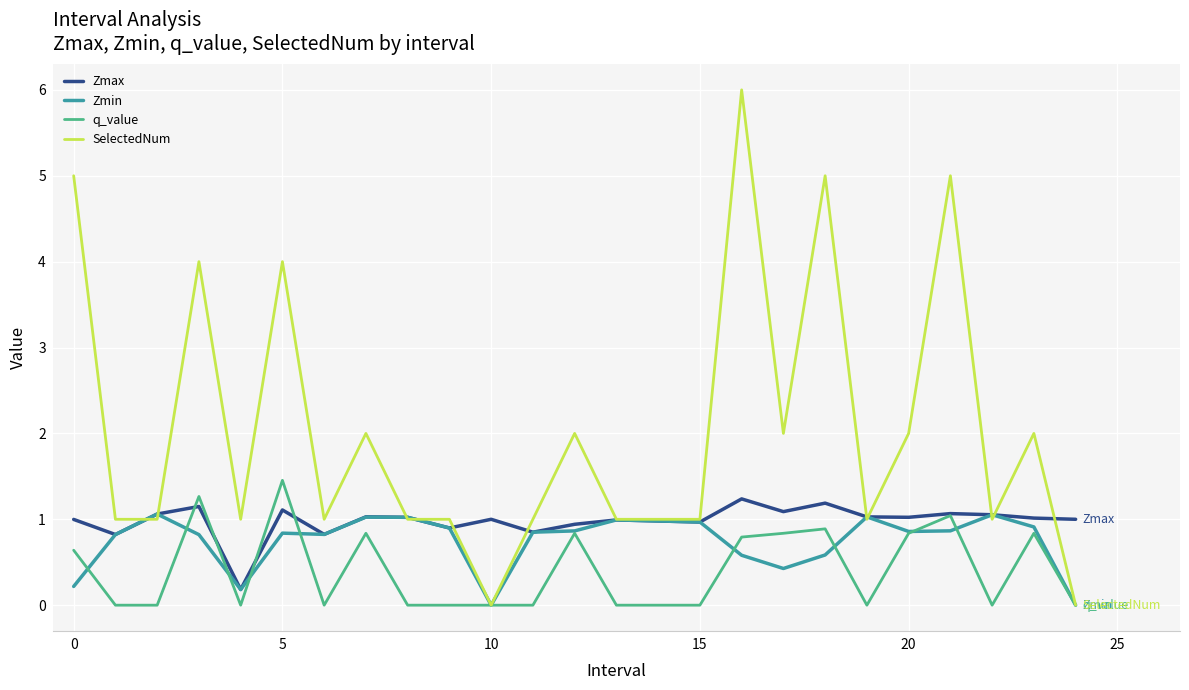

What is the highest value of the q_value series?

1.5